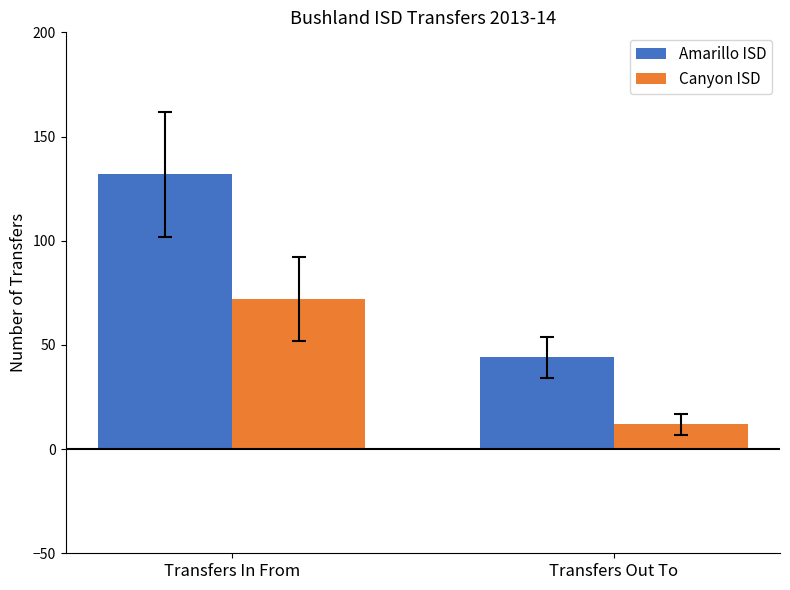

Which category has the highest value in the Canyon ISD series?

Transfers In From